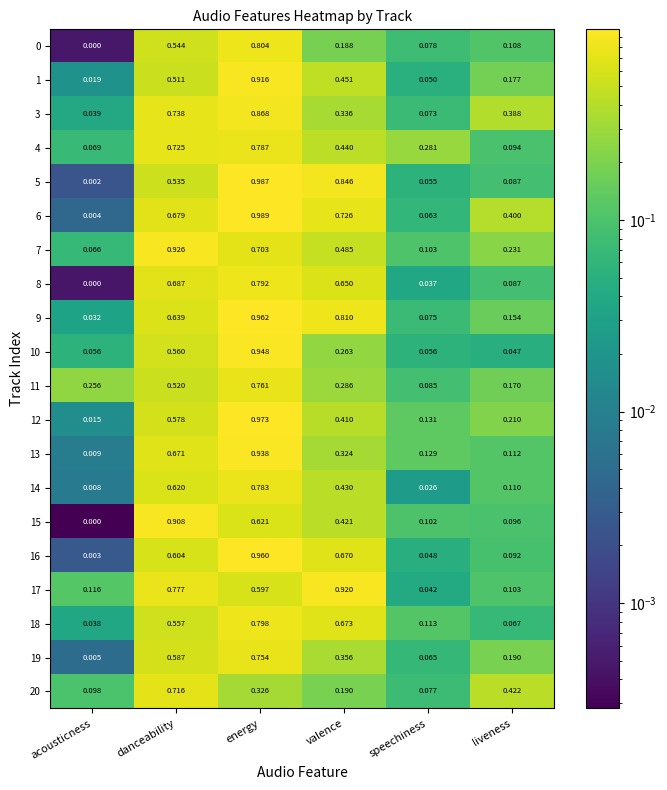

Which category has the highest value across all series?

energy